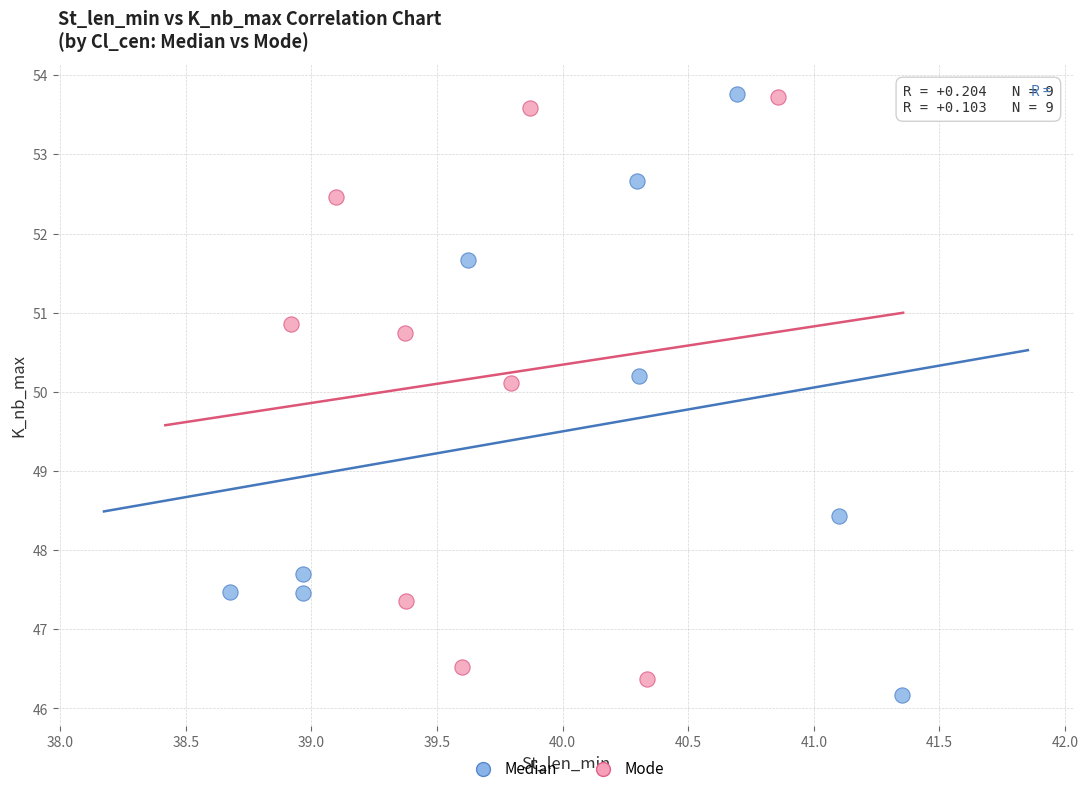

What are all the series names shown in the legend?

Median, Mode